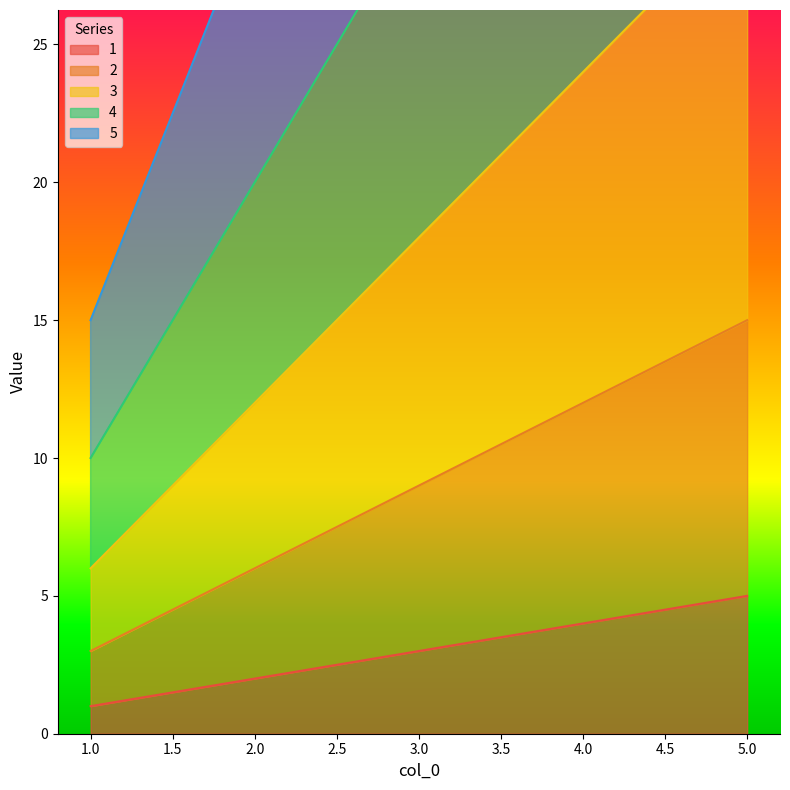

Rank the categories by 1 value from lowest to highest.

1.0, 2.0, 3.0, 4.0, 5.0